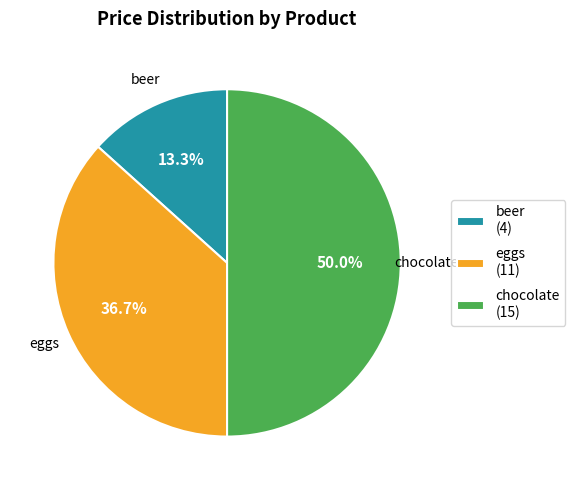

What percentage is NOT represented by beer (4)?

86.7%